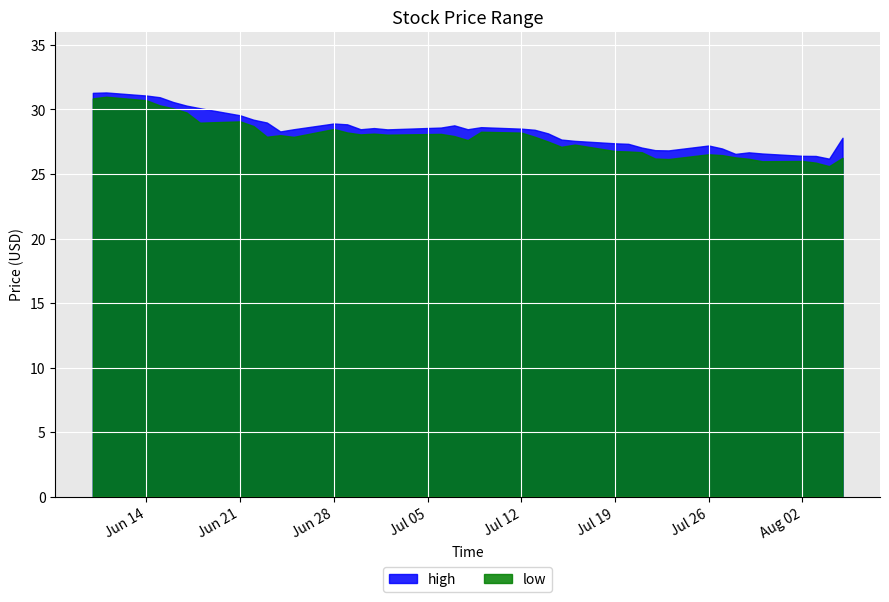

Which series has the widest spread of values?

low